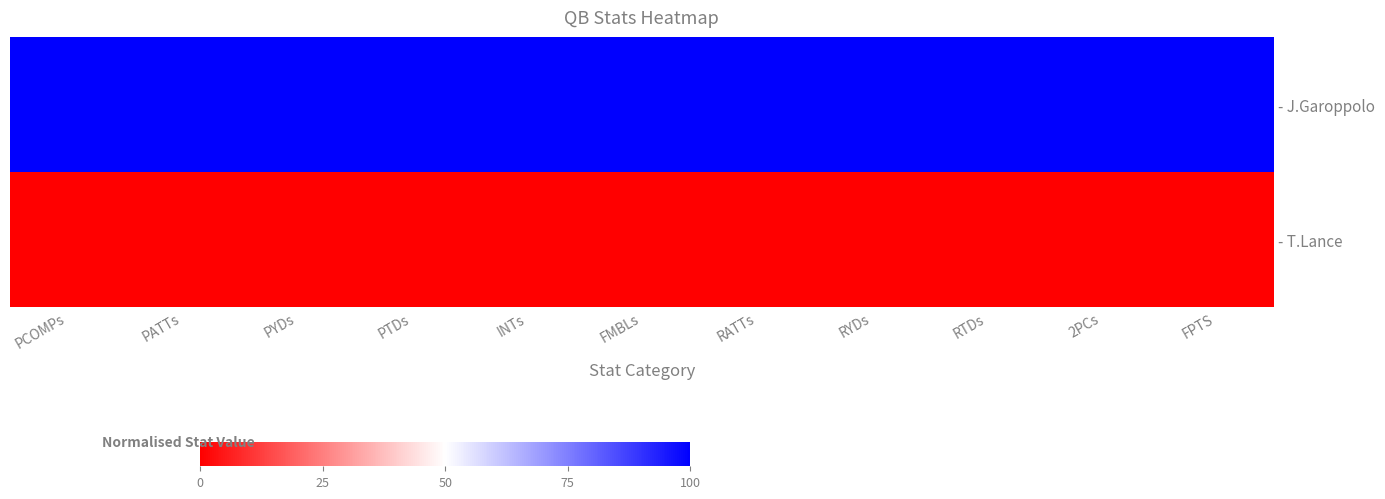

What is the total value across all series at RTDs?

100